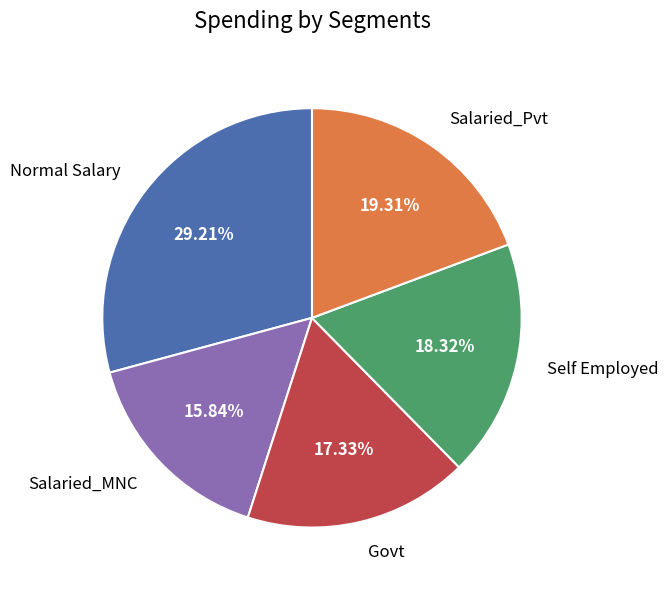

Between Salaried_MNC and Normal Salary, which is larger?

Normal Salary